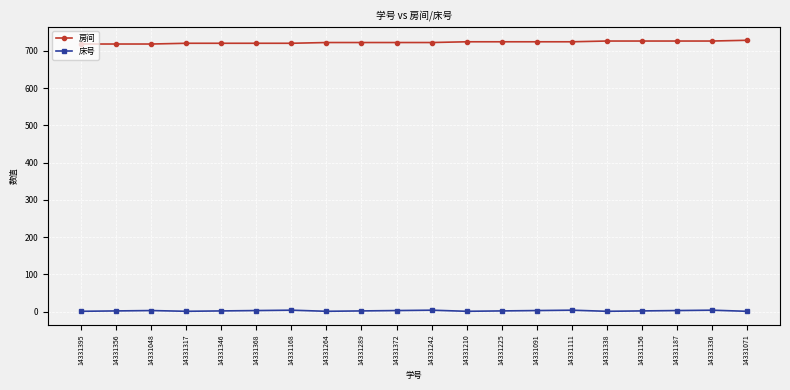

Is it true that 房间 equals 722 at 14331264?

True